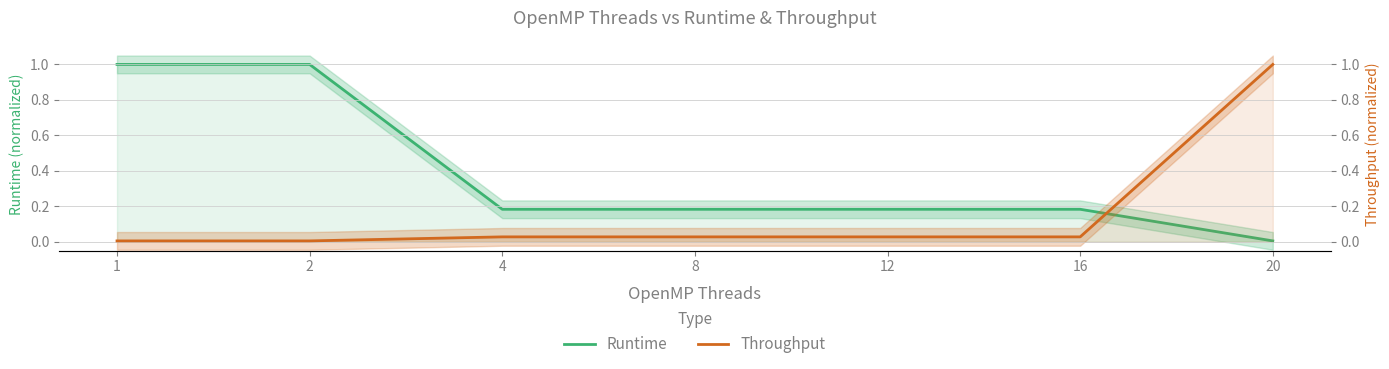

True or false: Throughput has more than 2 interior local peaks.

False